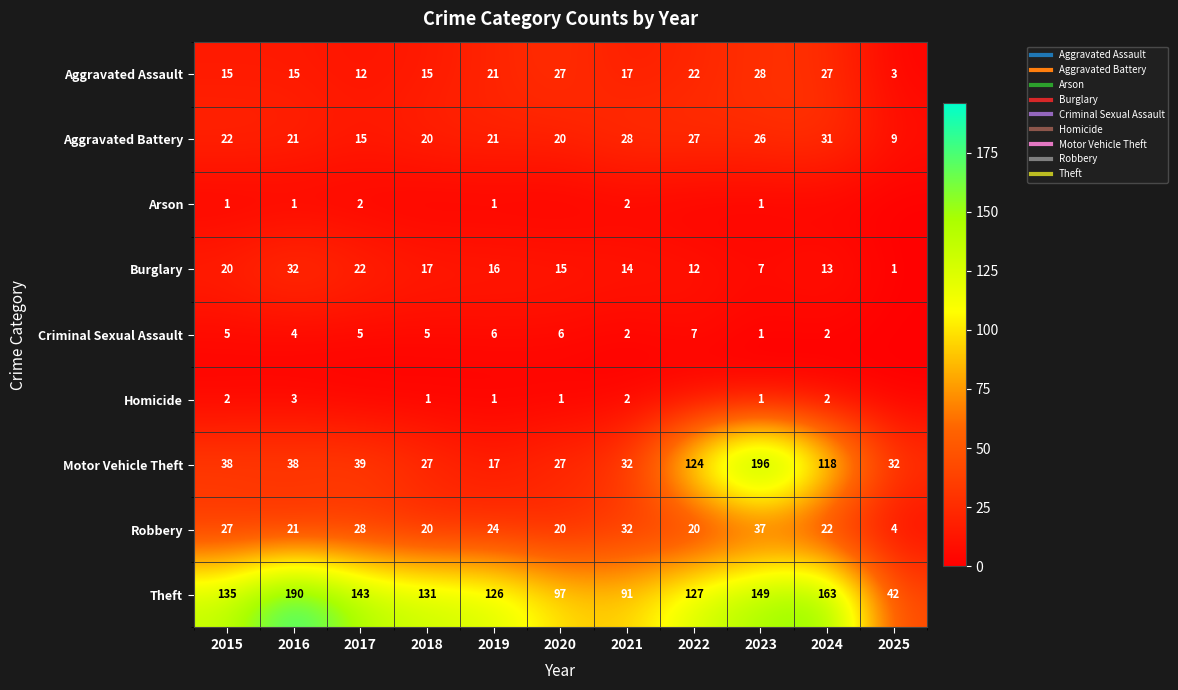

The Homicide series shows 1 at 2020. True or false?

False